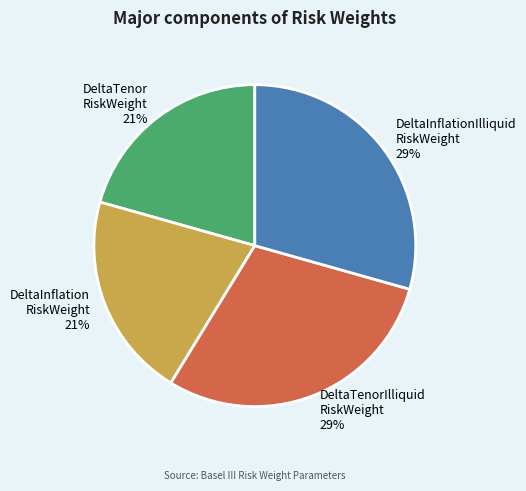

To the nearest percent, what is the average slice percentage?

25%